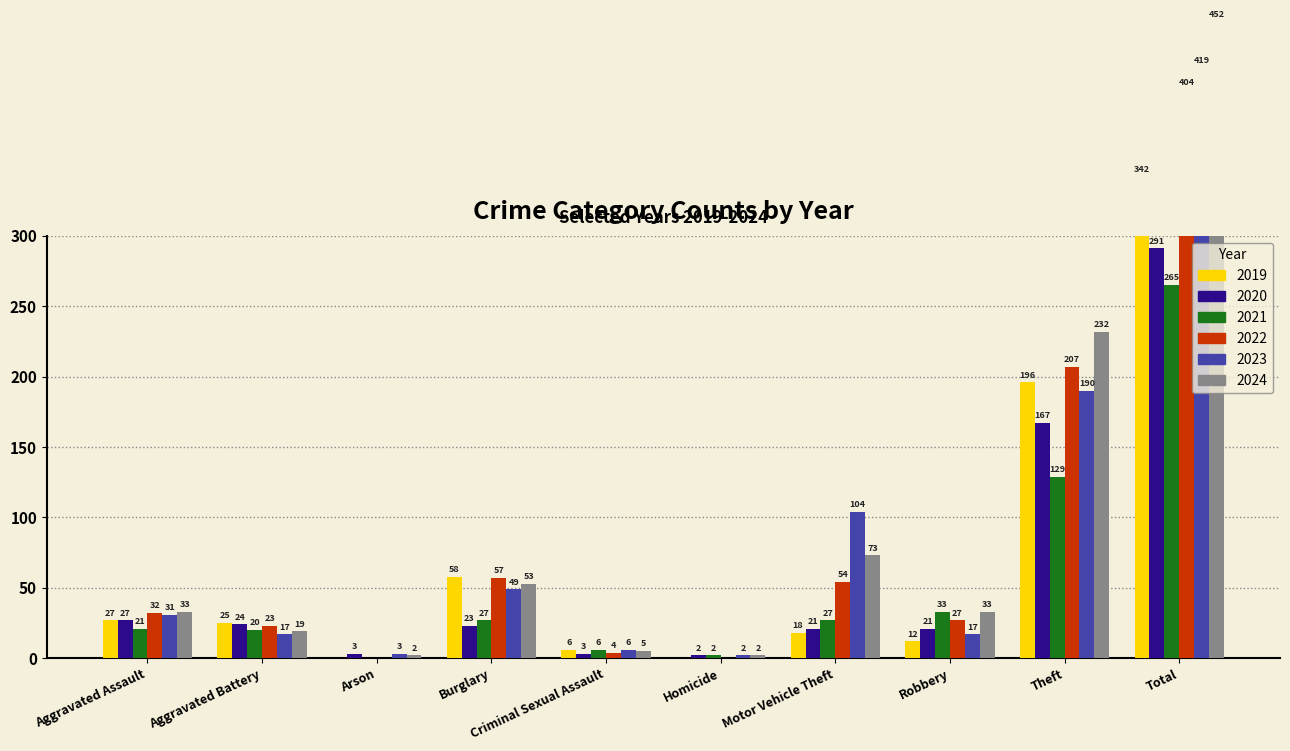

What are all the series names shown in the legend?

2019, 2020, 2021, 2022, 2023, 2024